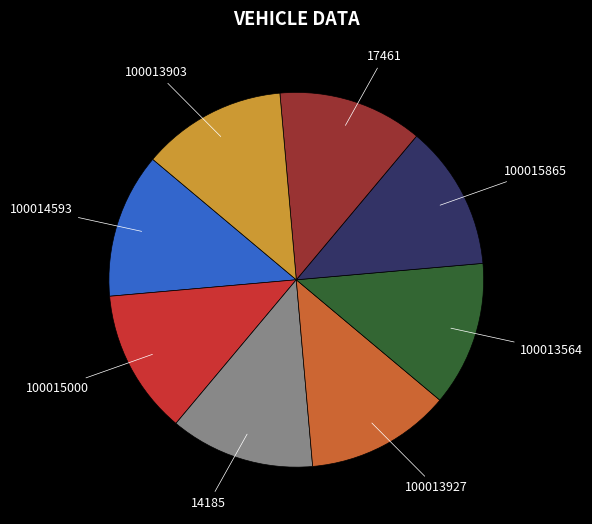

Is there a majority slice in this chart?

No